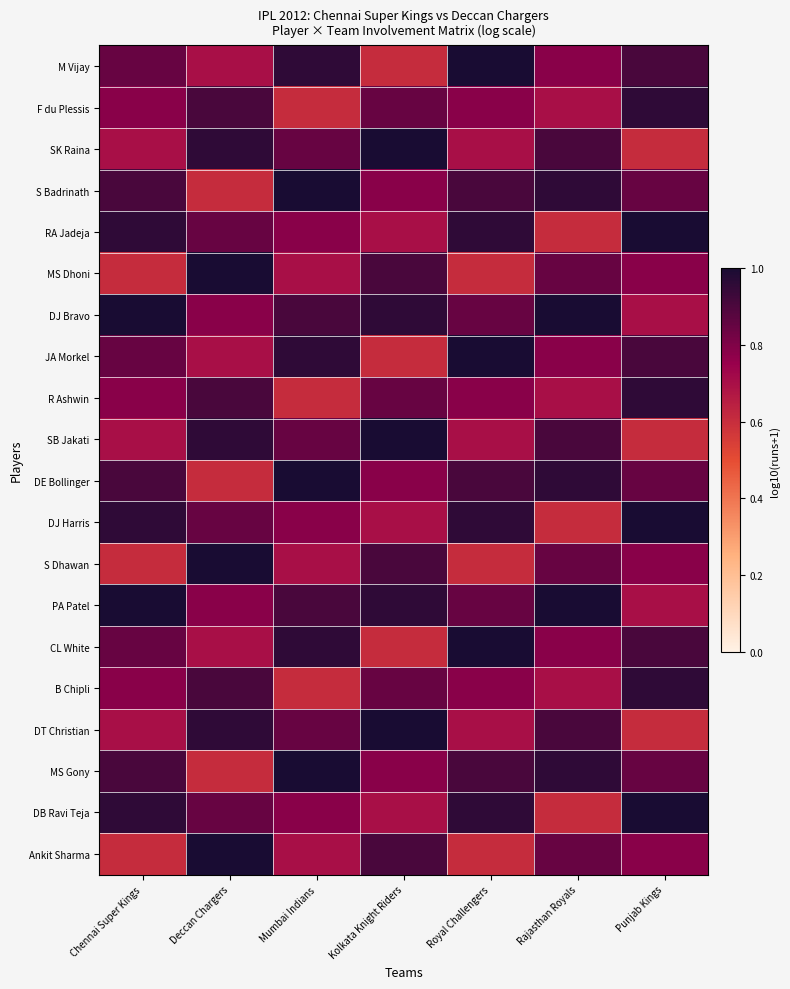

Between Deccan Chargers and Royal Challengers, which series saw the biggest shift?

MS Dhoni